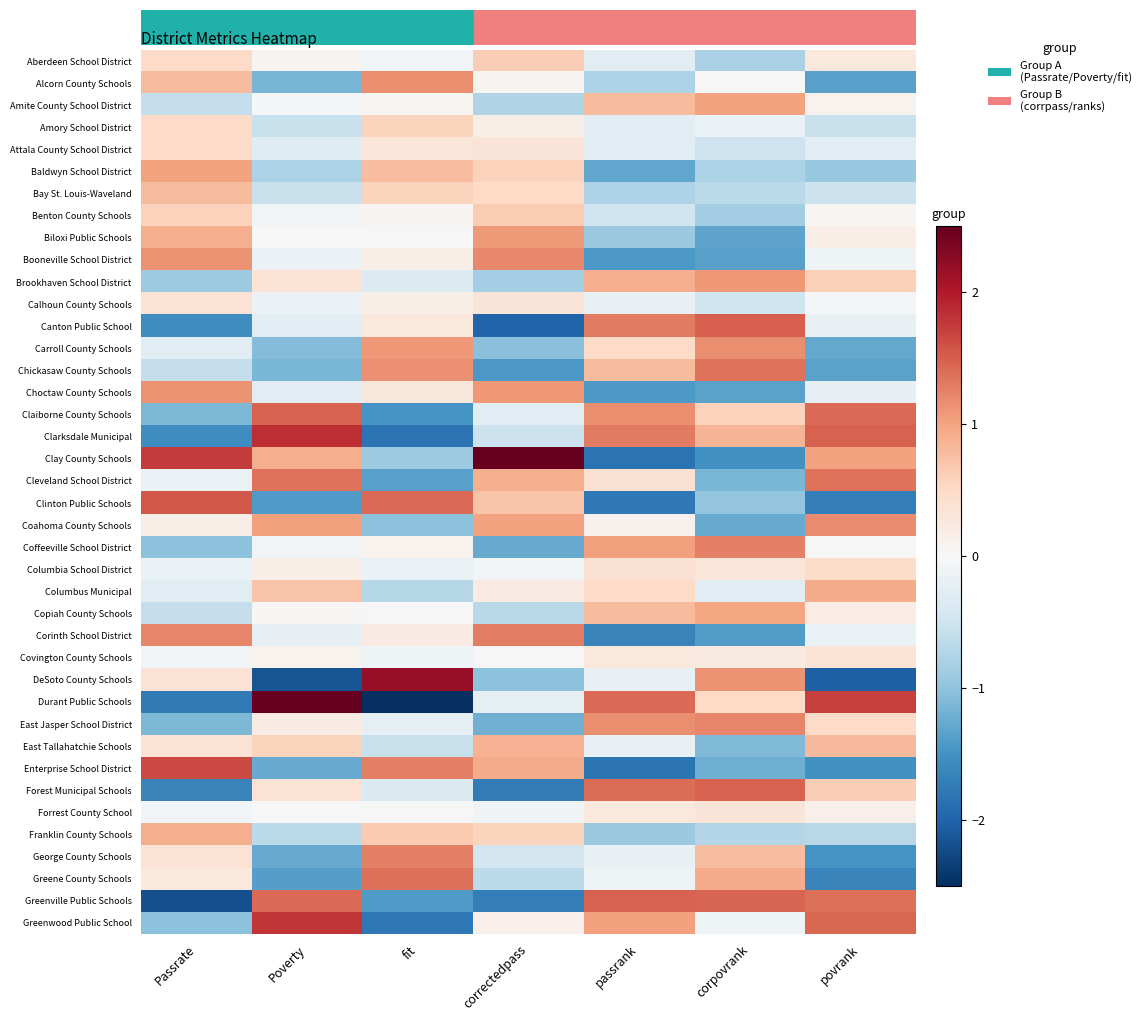

What is the greatest value displayed?

2.9